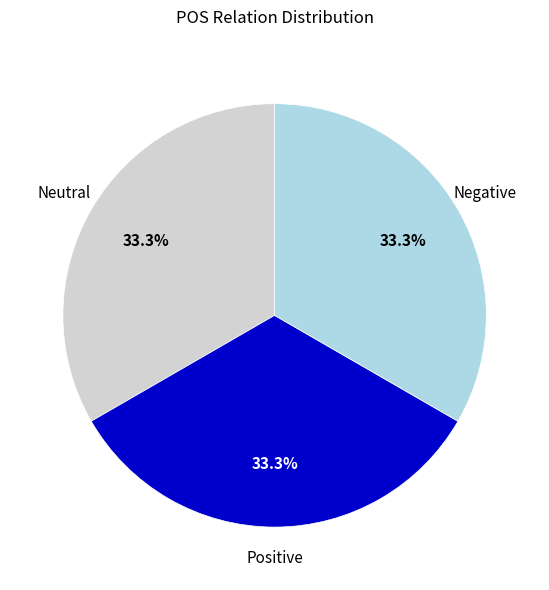

Is Neutral the majority of the pie?

No